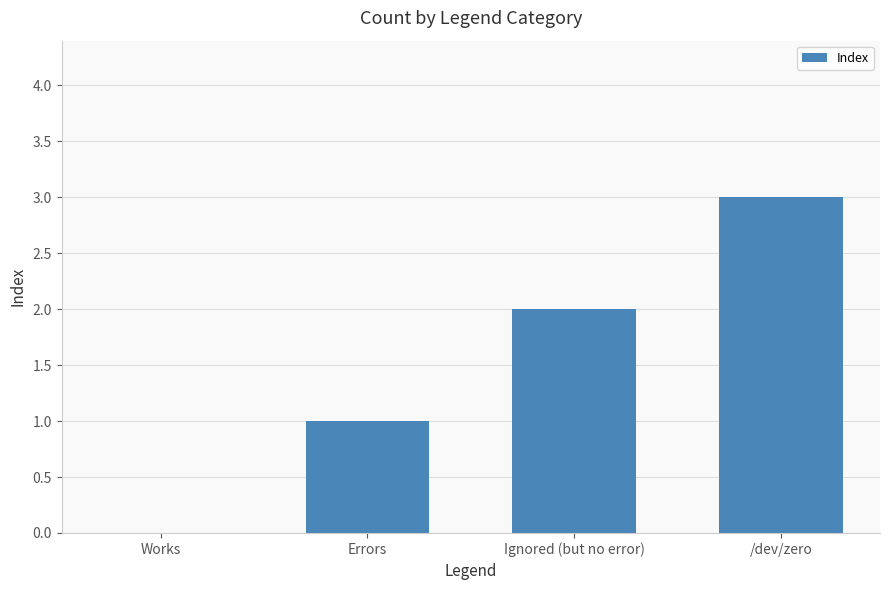

True or false: the data shows 3 at /dev/zero.

True